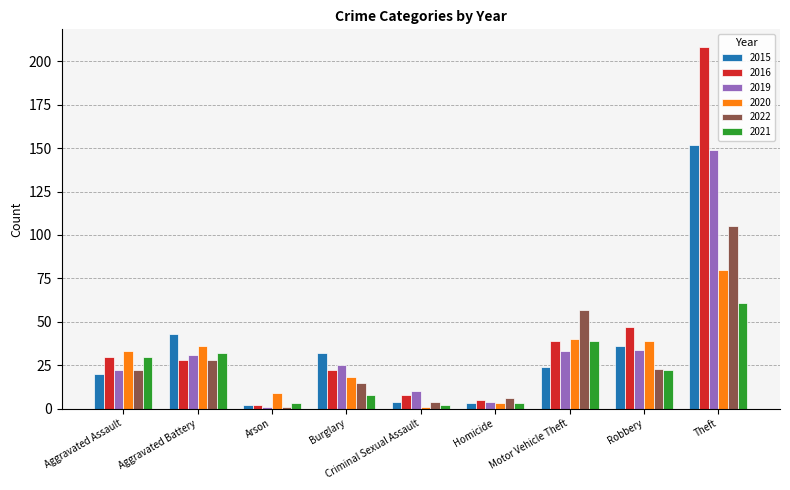

The 2020 series shows 18 at Burglary. True or false?

True